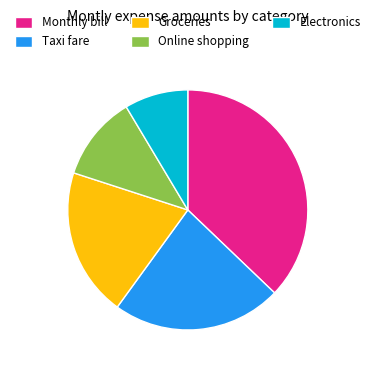

Which has a higher value, Online shopping or Taxi fare?

Taxi fare